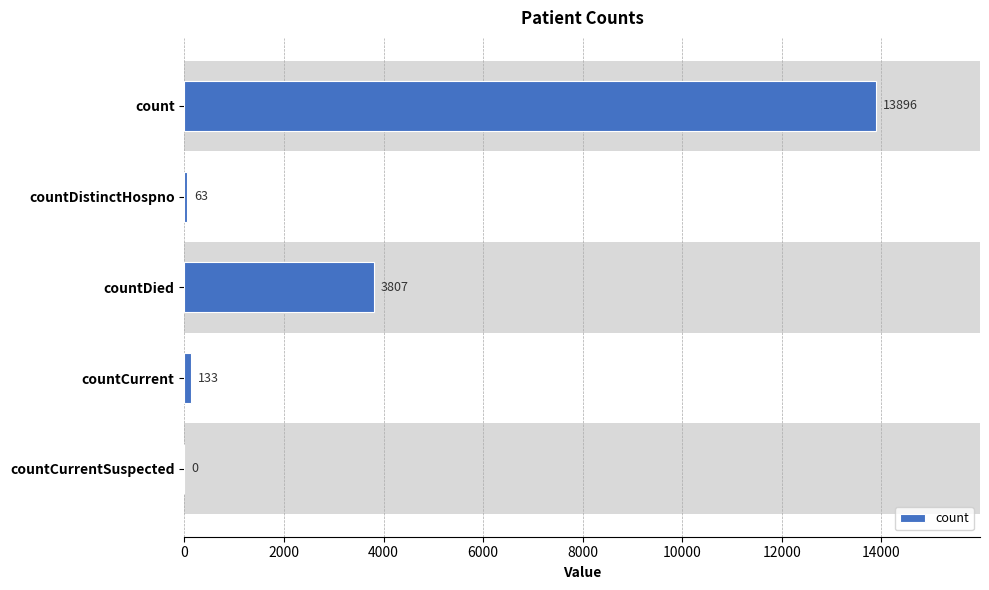

Count the number of categories in the chart.

5